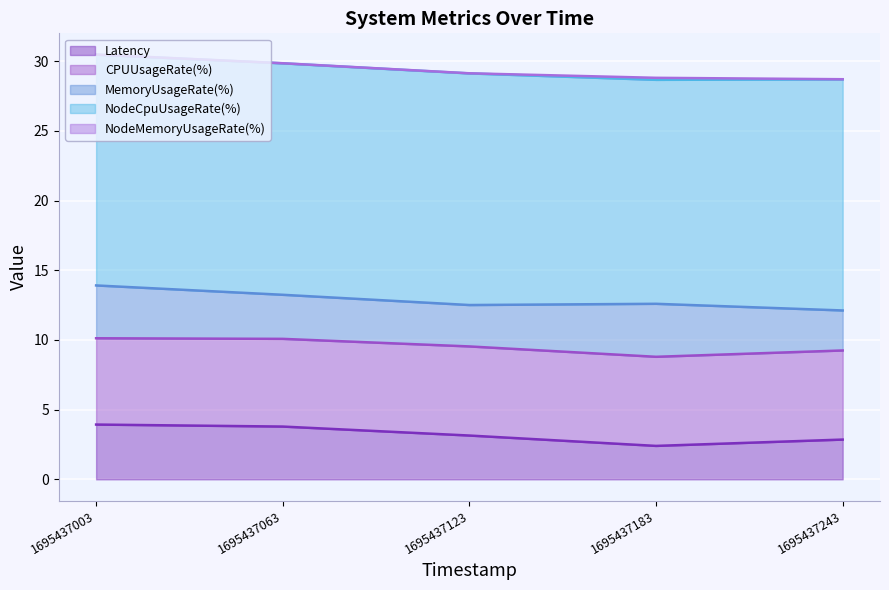

The NodeMemoryUsageRate(%) series shows 0.1 at 1695437183. True or false?

True